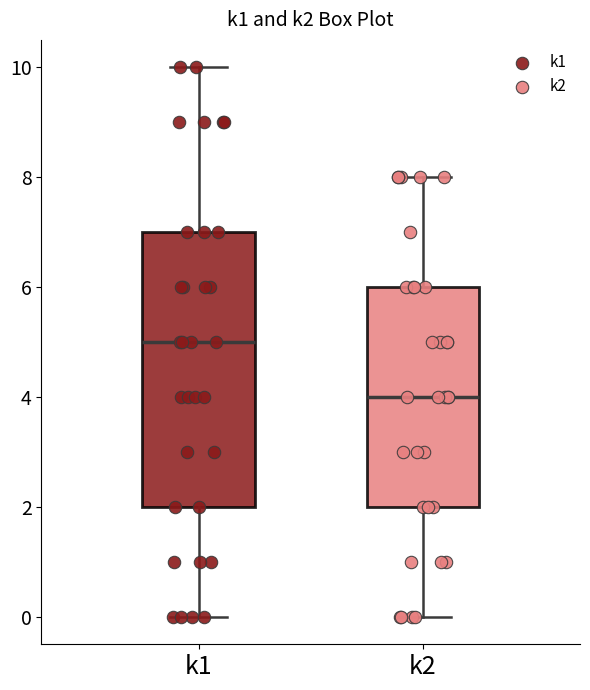

Comparing the boxes themselves (not the whiskers), which one is the tallest?

k1